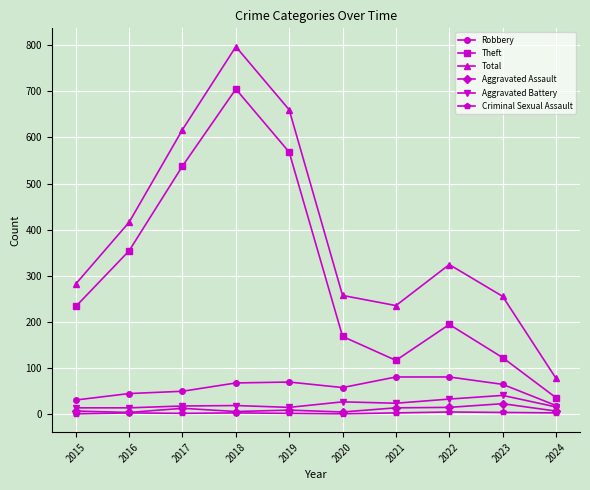

The Theft series shows 568 at 2019. True or false?

True